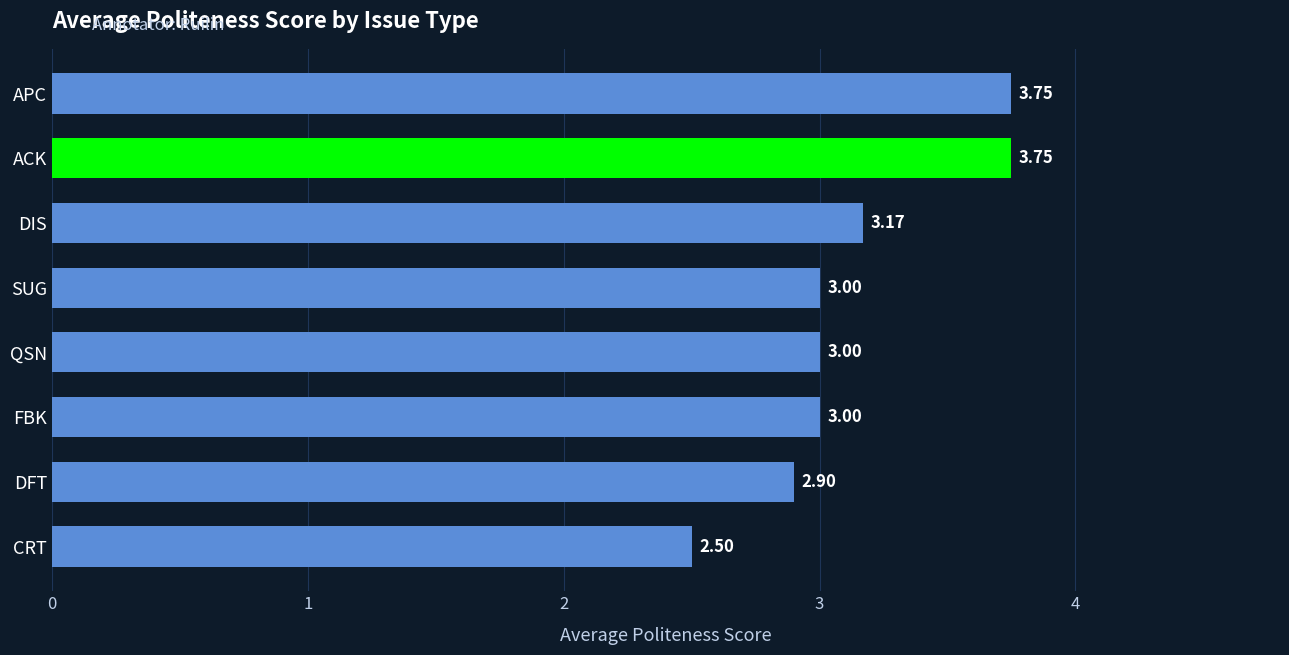

Between DFT and CRT, which is larger?

DFT